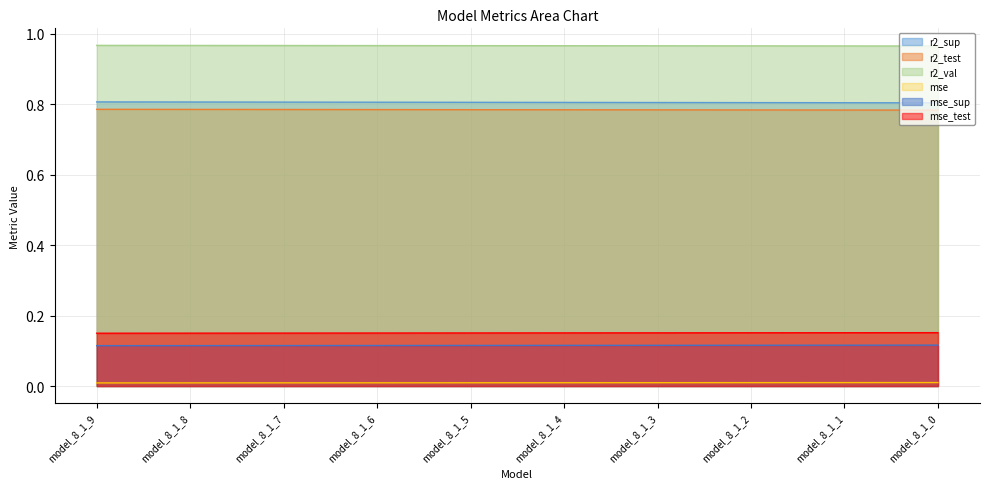

True or false: r2_sup and mse cross at least once.

False